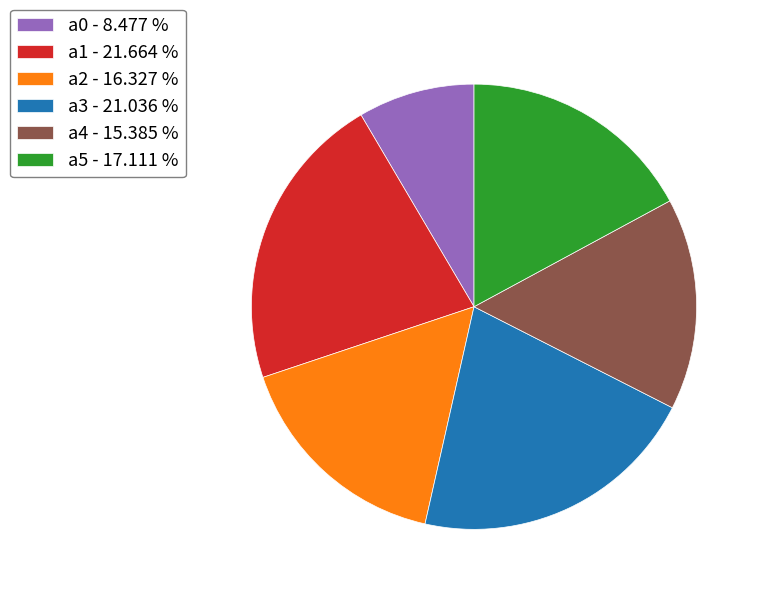

Do a0 and a4 together represent more than half of the pie?

No